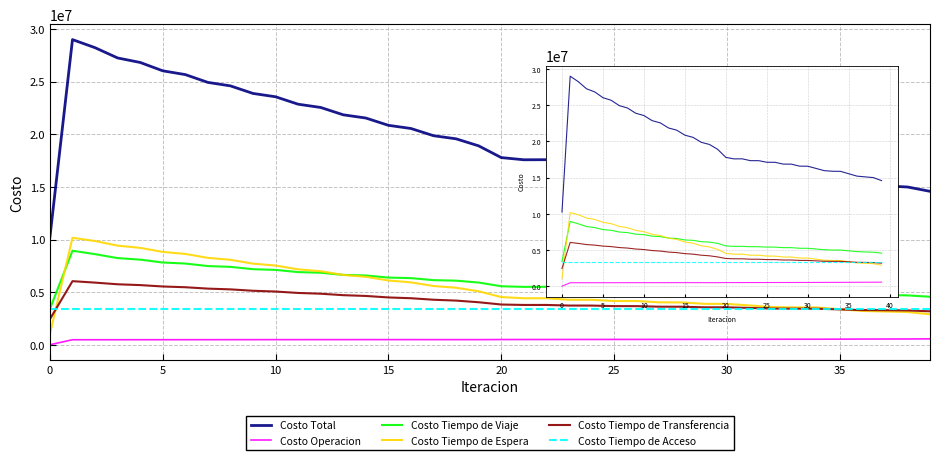

What value does the Costo Tiempo de Acceso series have at 30?

3383138.8